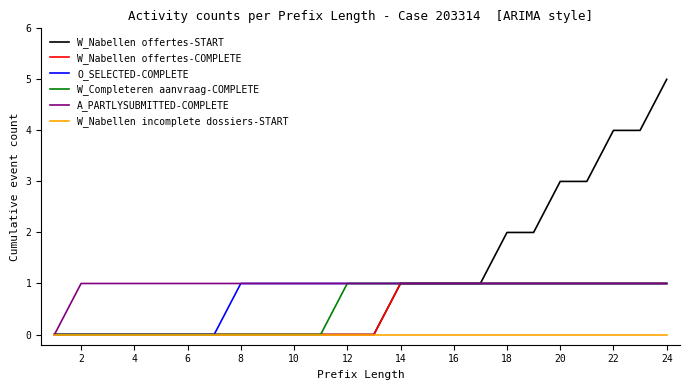

Which series has the largest range (max minus min)?

W_Nabellen offertes-START